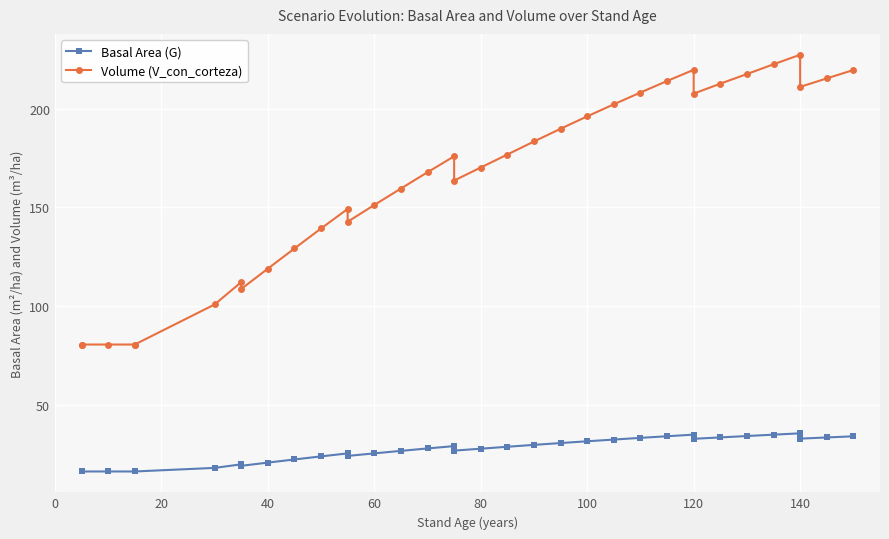

Is it true that Volume (V_con_corteza) equals 311.1 at 120?

False